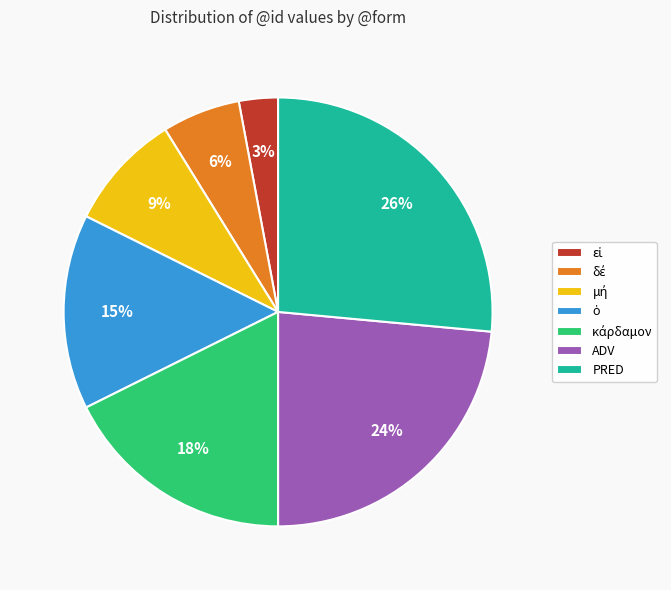

Does any single category account for the majority?

No